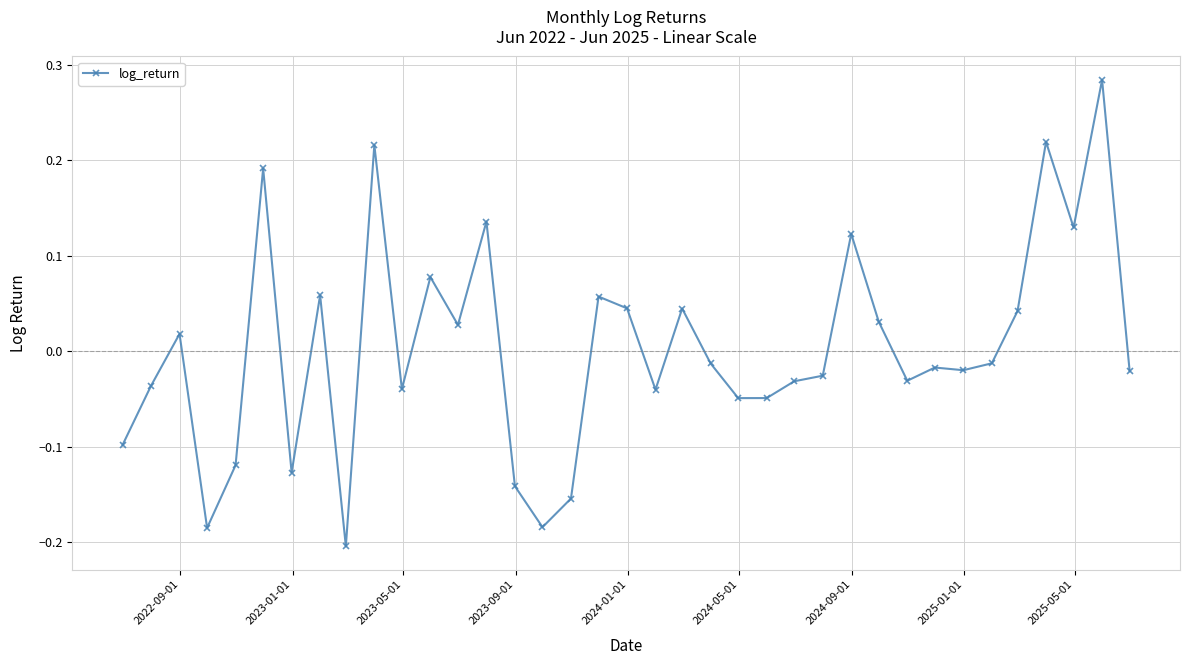

What is the difference between the maximum and minimum values?

0.5